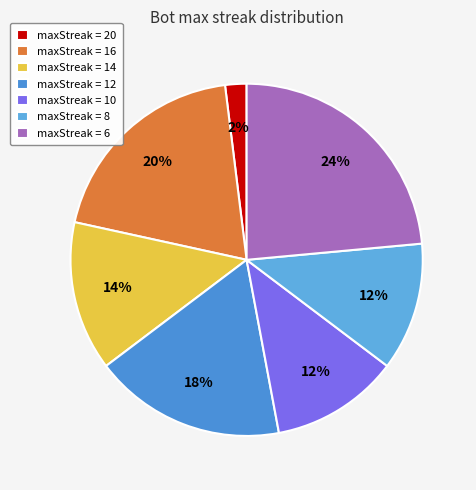

Count the number of slices in the pie.

7